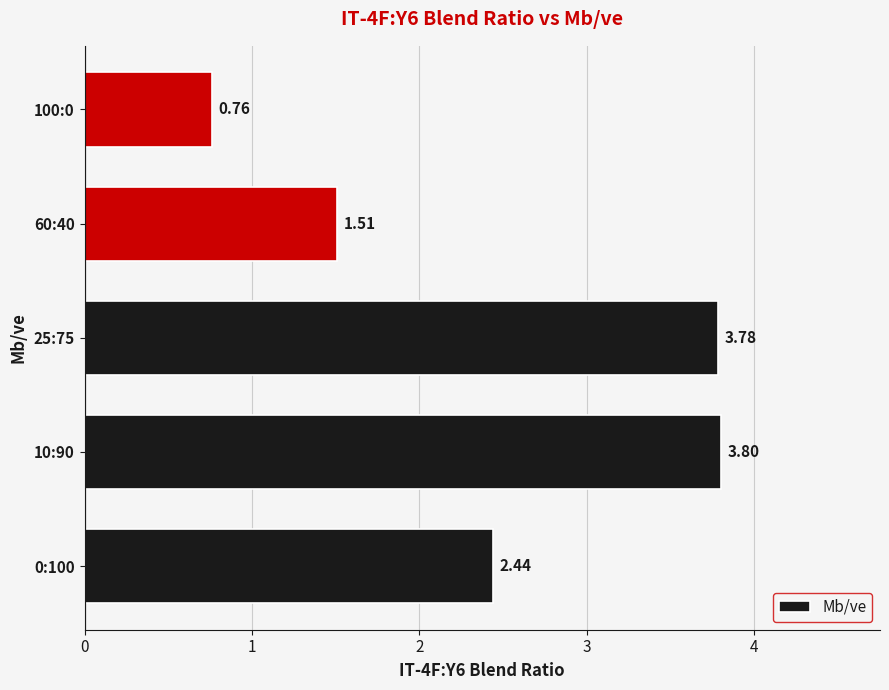

List the labels in order of value, smallest first.

100:0, 60:40, 0:100, 25:75, 10:90